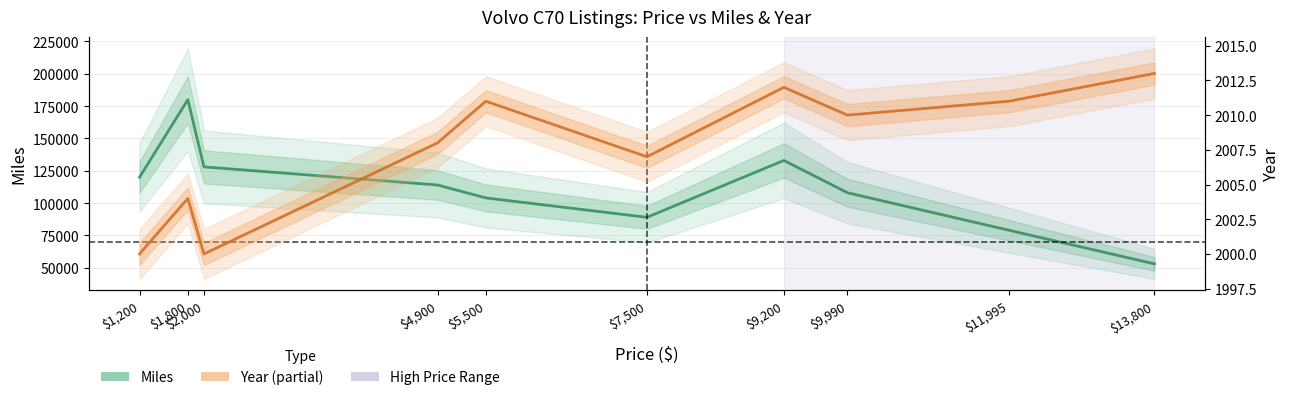

Which series has the widest spread of values?

Miles